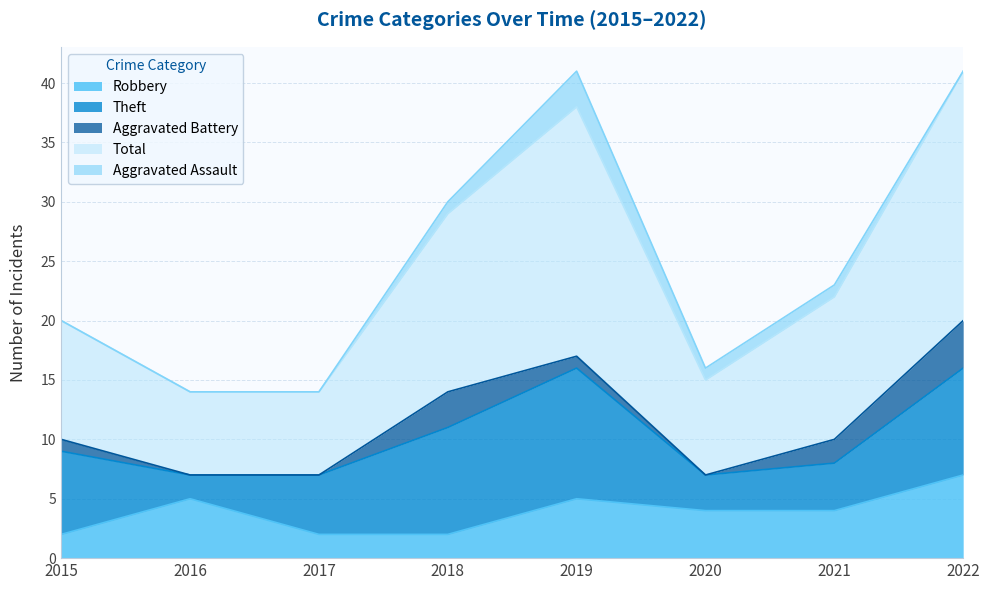

At which category does the chart reach its peak across all series?

2019